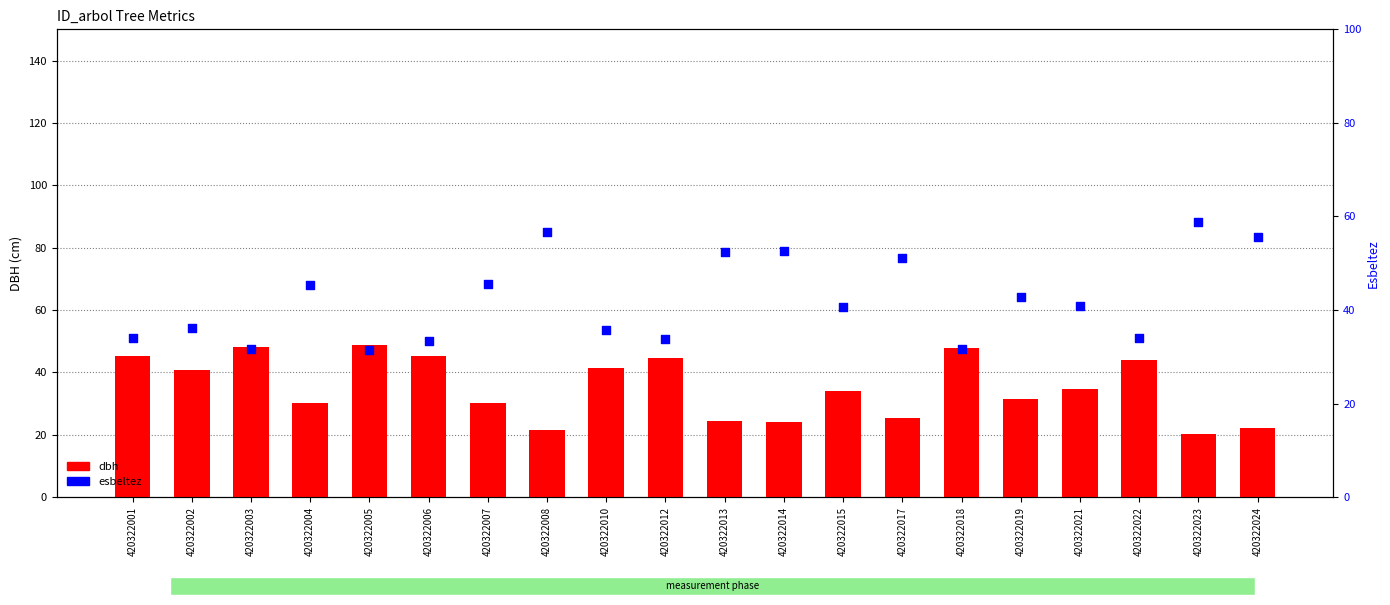

What are all the series names shown in the legend?

dbh, esbeltez